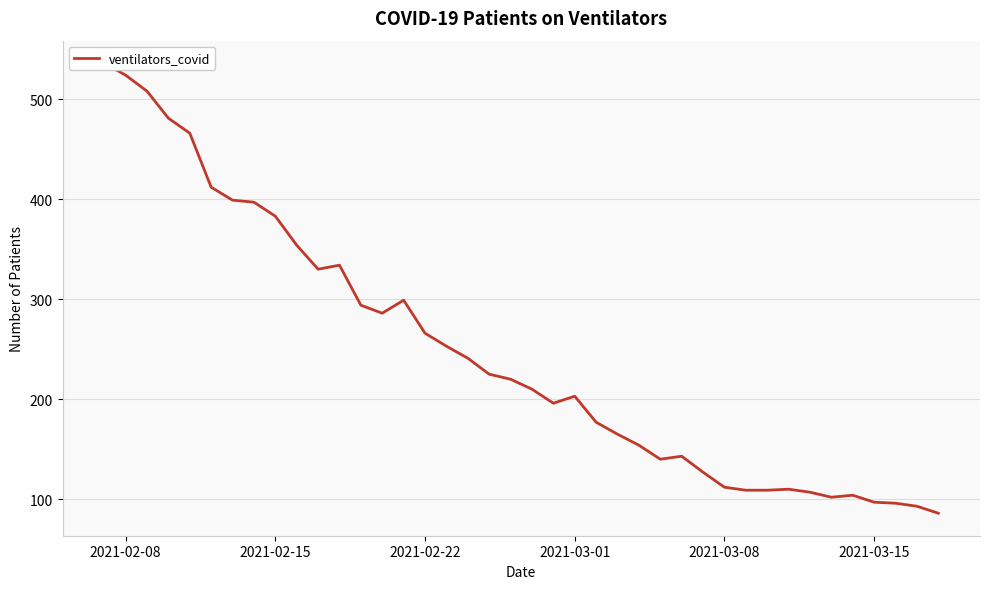

What is the difference between the maximum and minimum values?

450